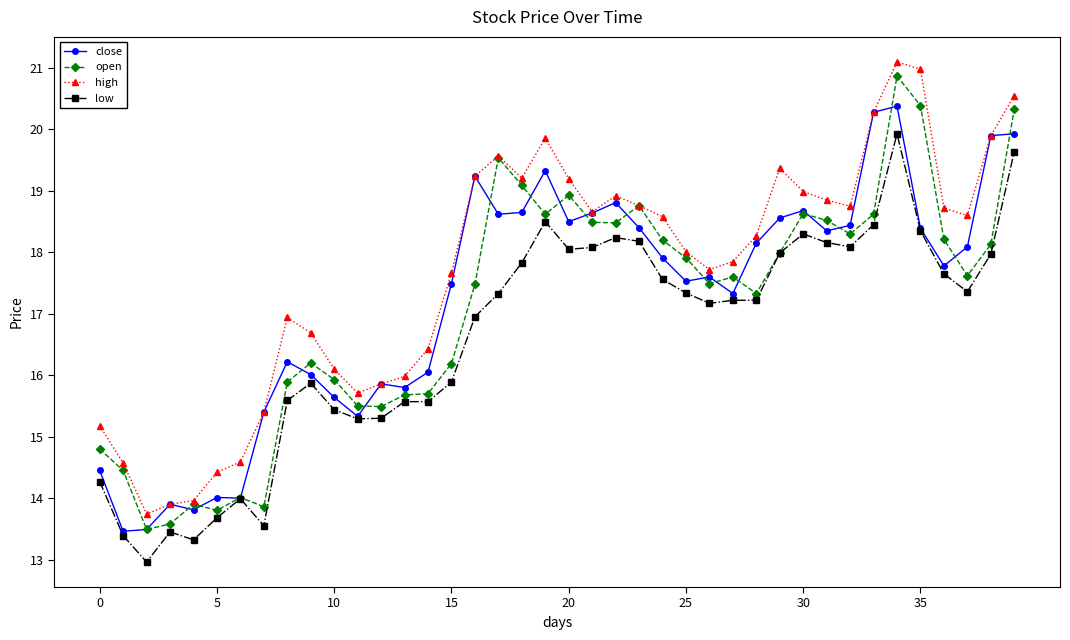

What is the value of the open point at the 16th from the left?

16.2